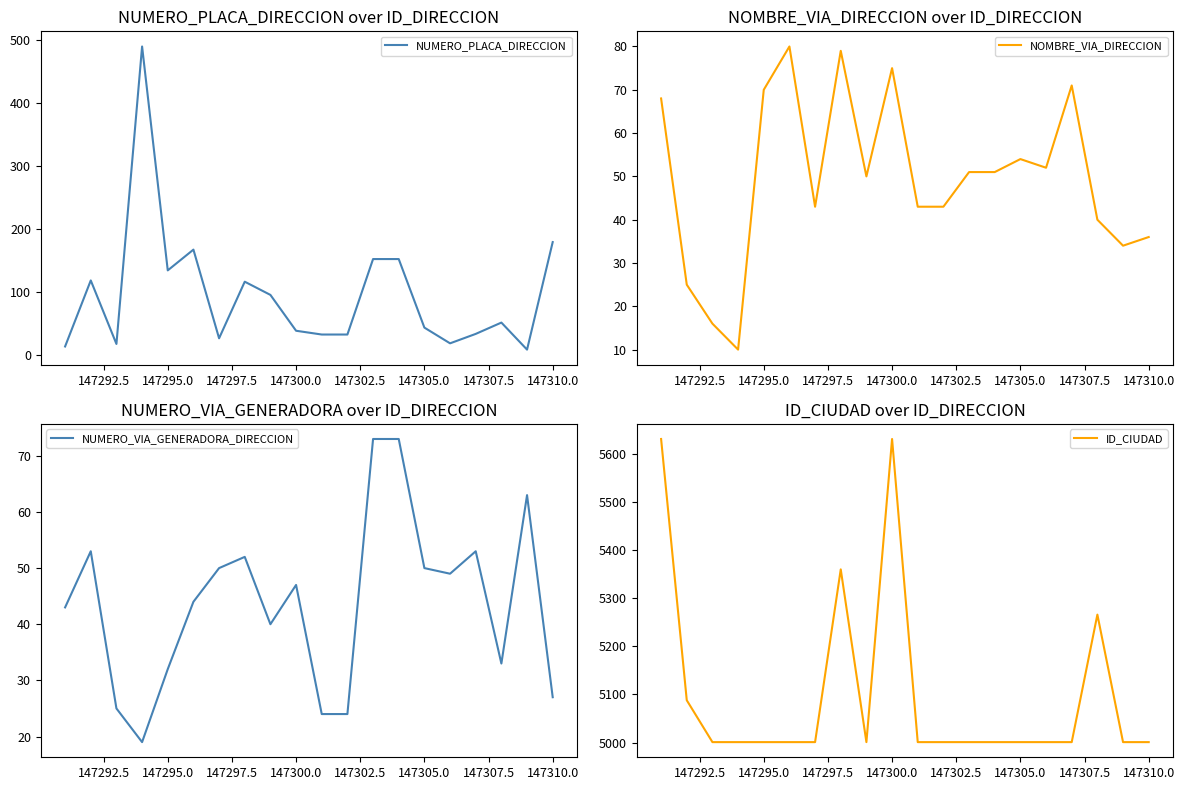

Is it true that NUMERO_PLACA_DIRECCION equals 55 at 147300.0?

False